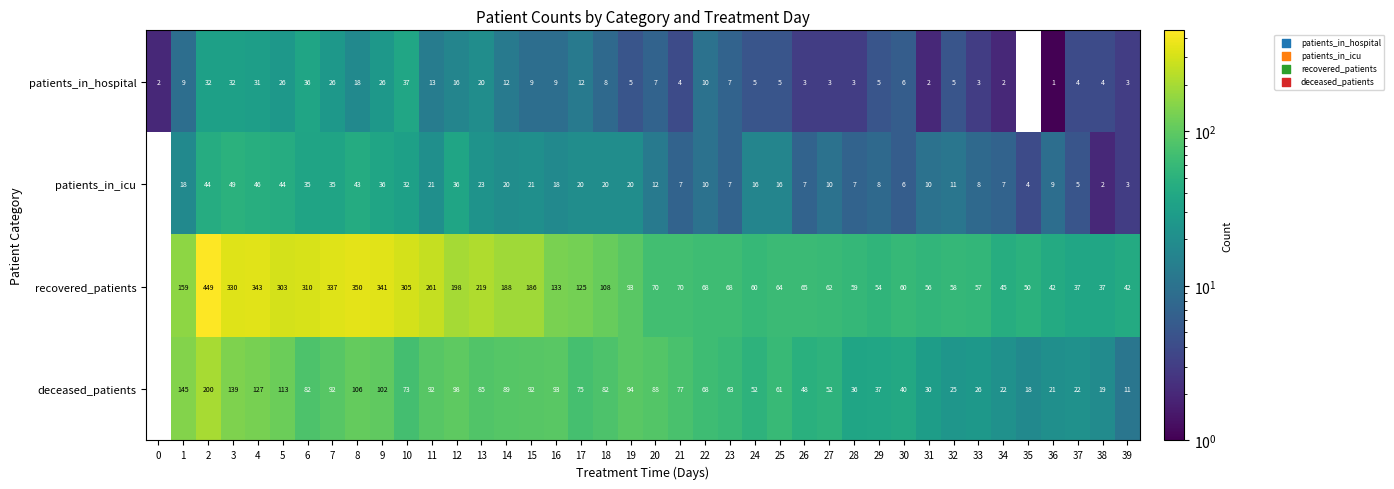

At 38, list the series in order from smallest to largest.

patients_in_icu, patients_in_hospital, deceased_patients, recovered_patients